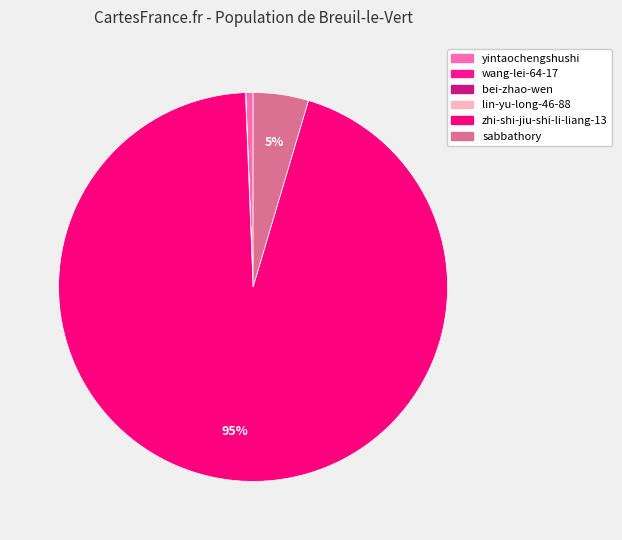

To the nearest percent, what is the average slice percentage?

17%